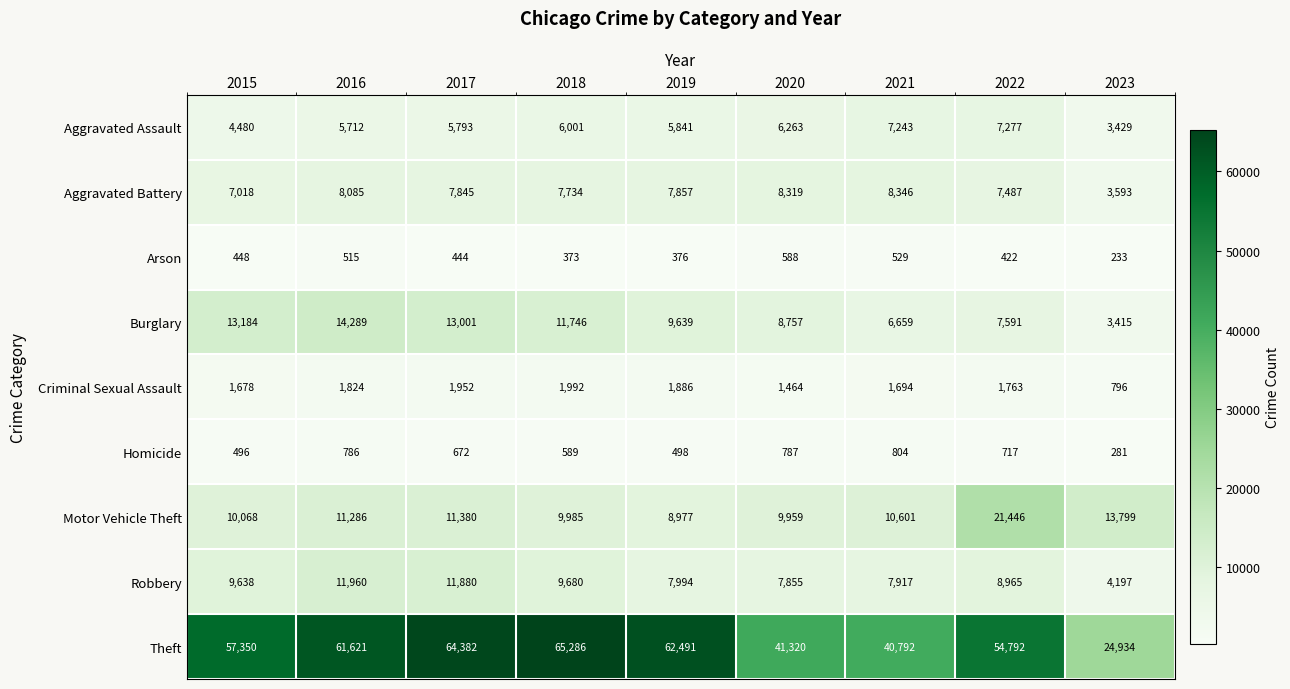

The Robbery series shows 7917 at 2021. True or false?

True